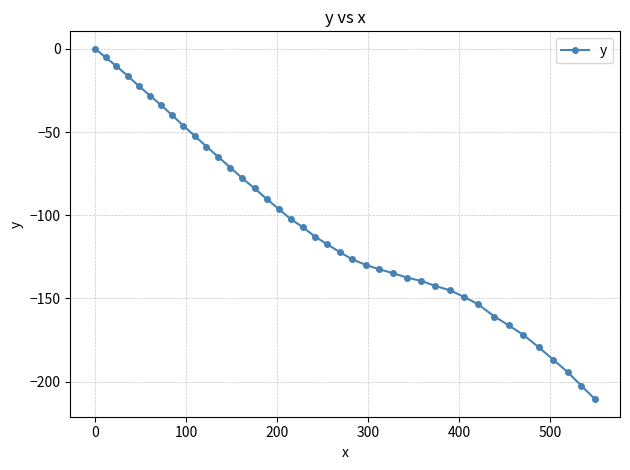

What is the value of the 38th point from the left?

-194.3